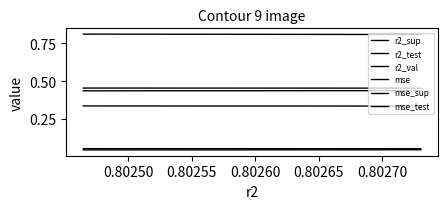

What is the label of the 5th point from the left?

0.80265